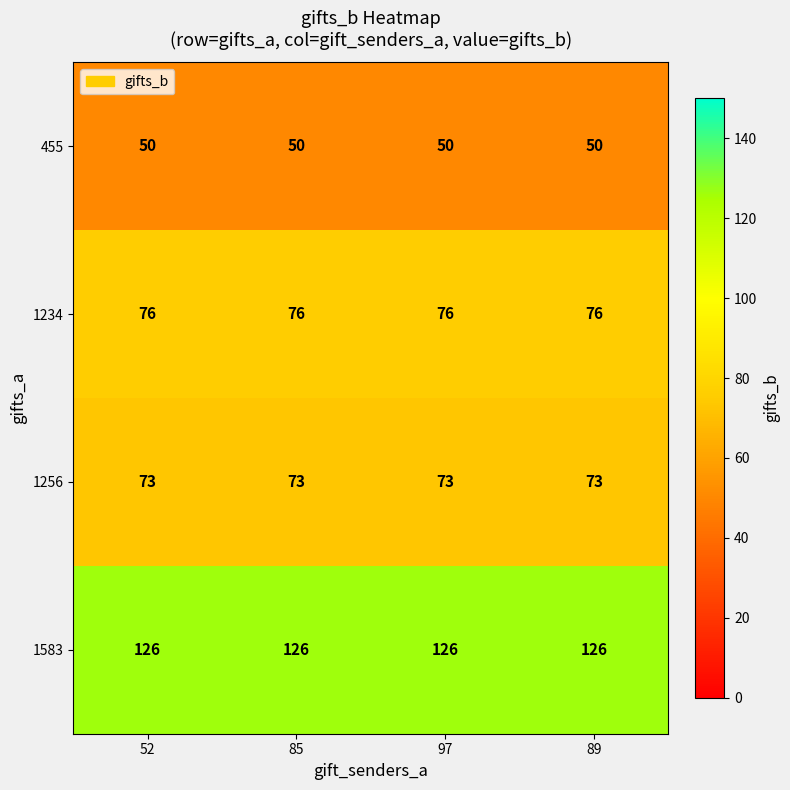

What value does the 1234 series have at 97?

76